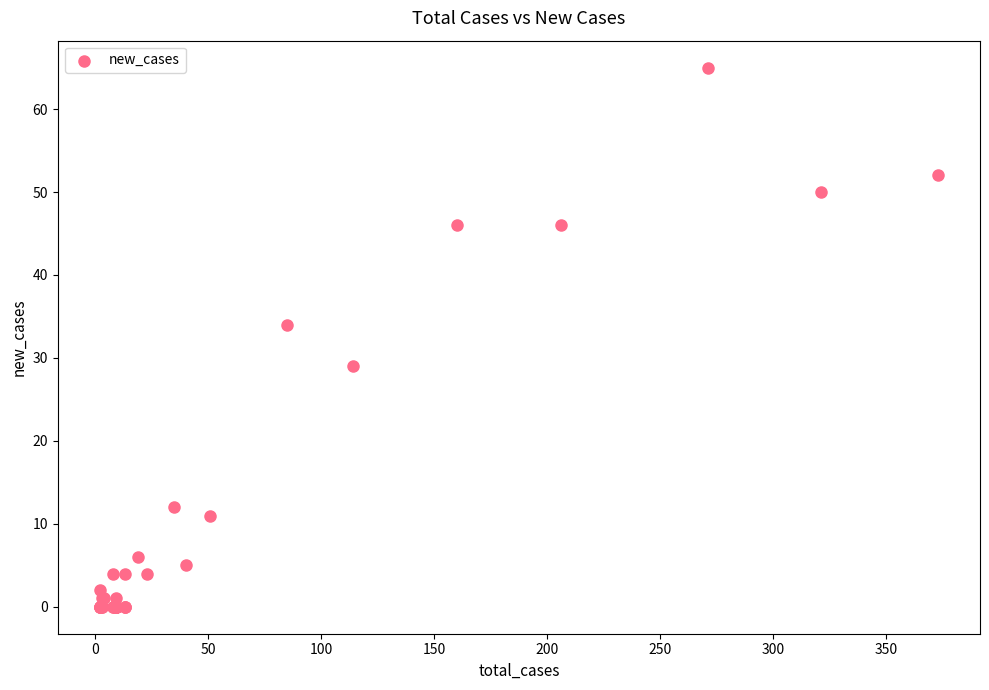

What Y value in the scatter plot is closest to 32?

34